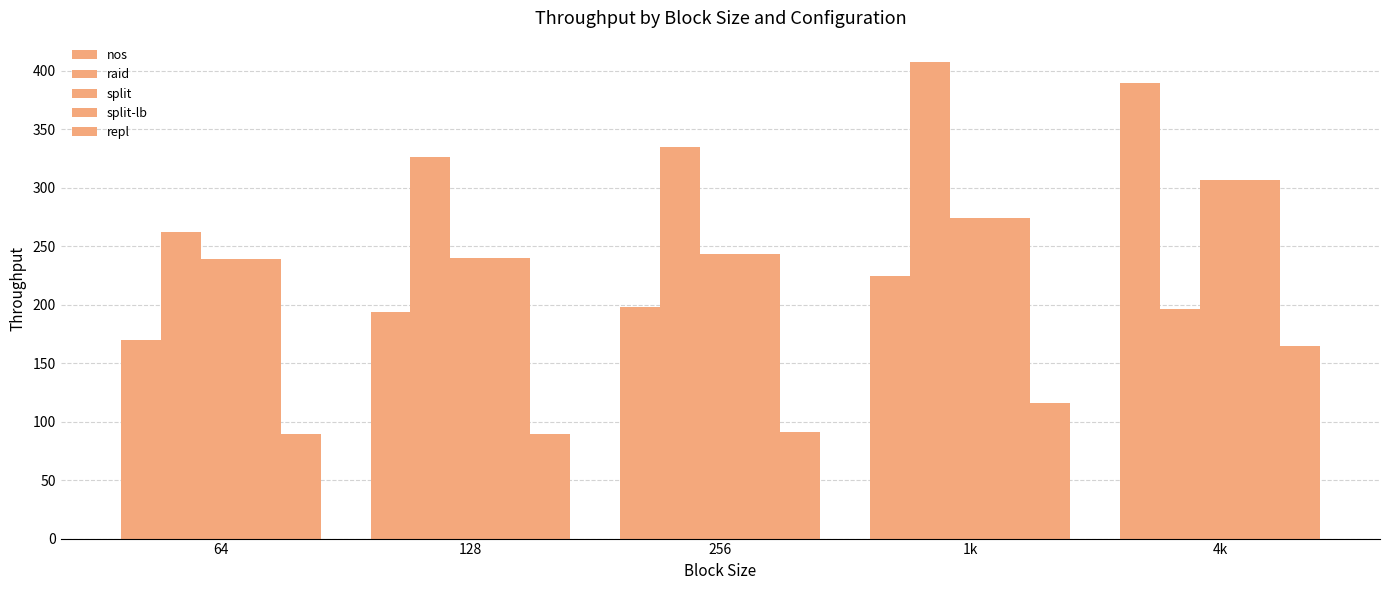

Does the chart contain any negative values?

No